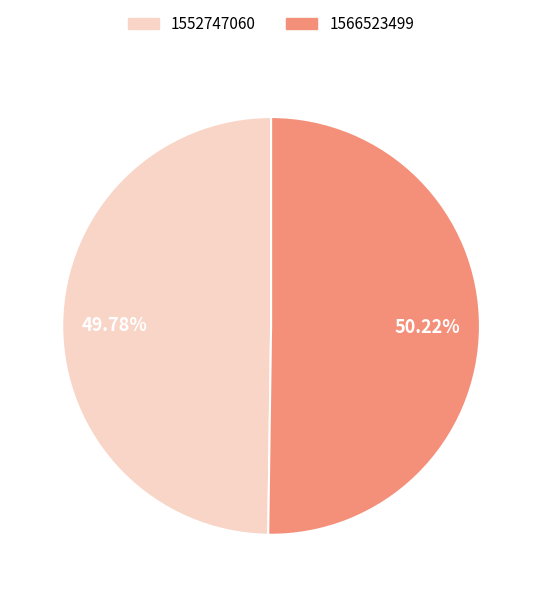

Combined, do 1552747060 and 1566523499 account for over 50%?

Yes